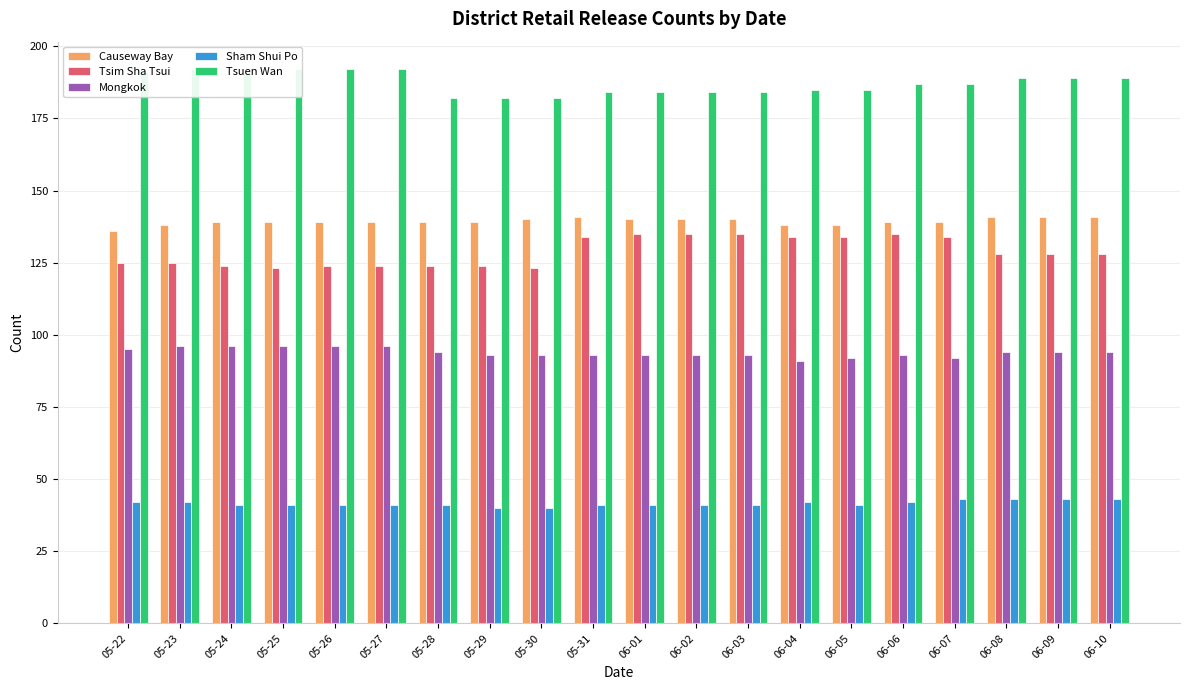

How many bars are there in each group?

5